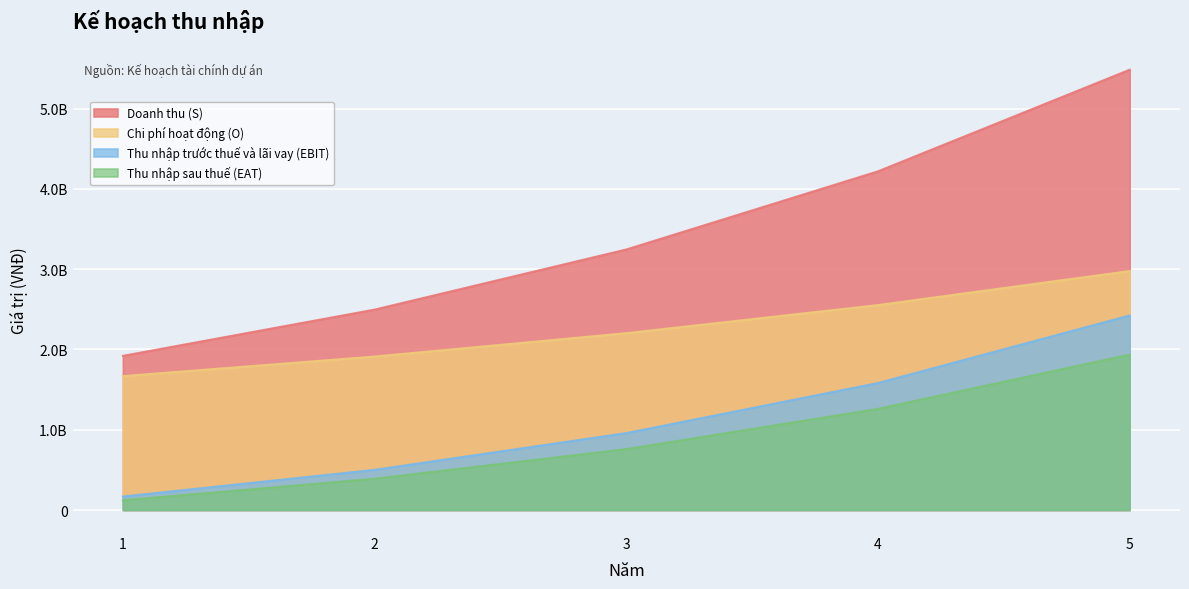

True or false: Chi phí hoạt động (O) and Thu nhập sau thuế (EAT) cross at least once.

False